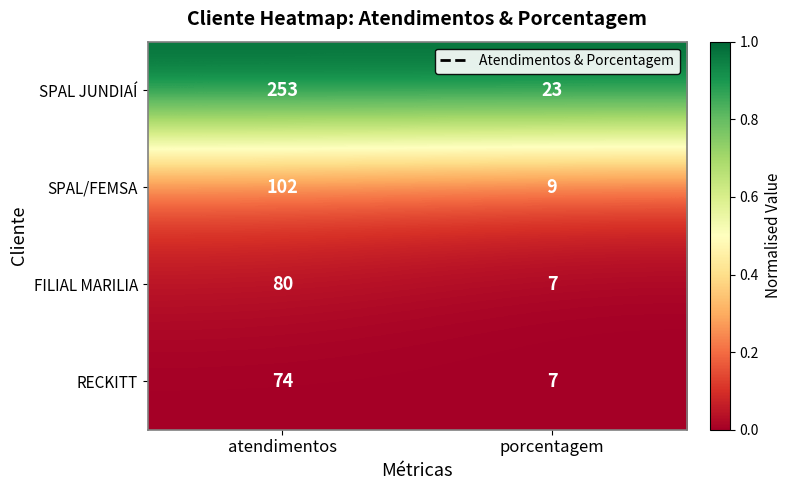

What is the approximate value of FILIAL MARILIA at atendimentos, to the nearest 10?

80